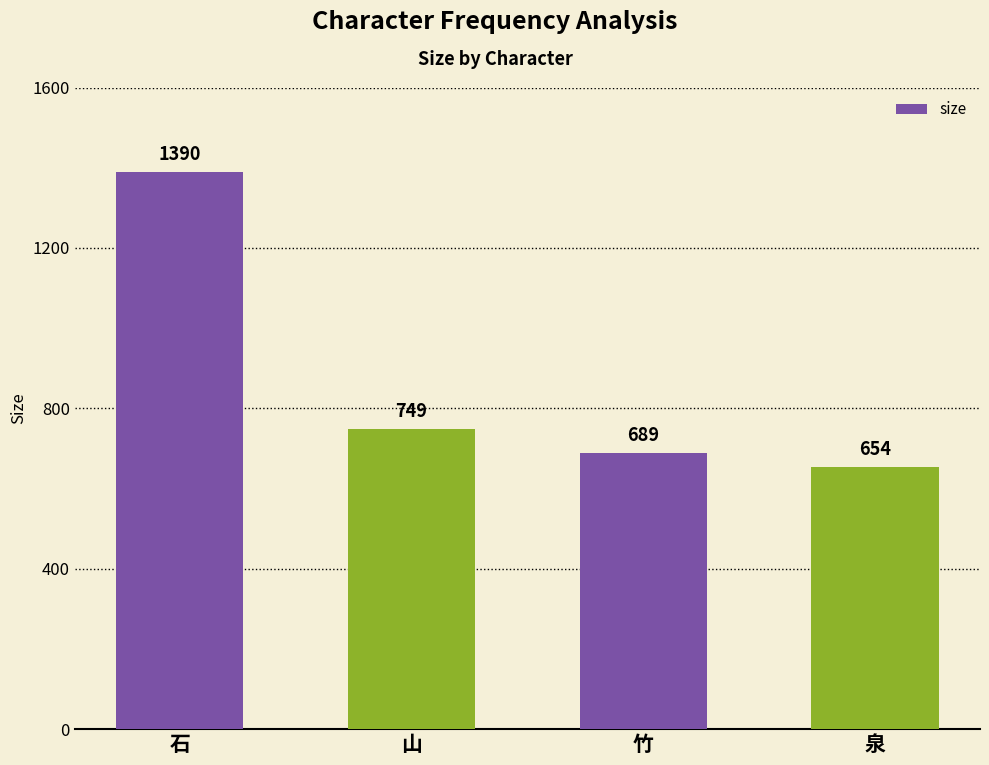

What position from the left is 泉?

4